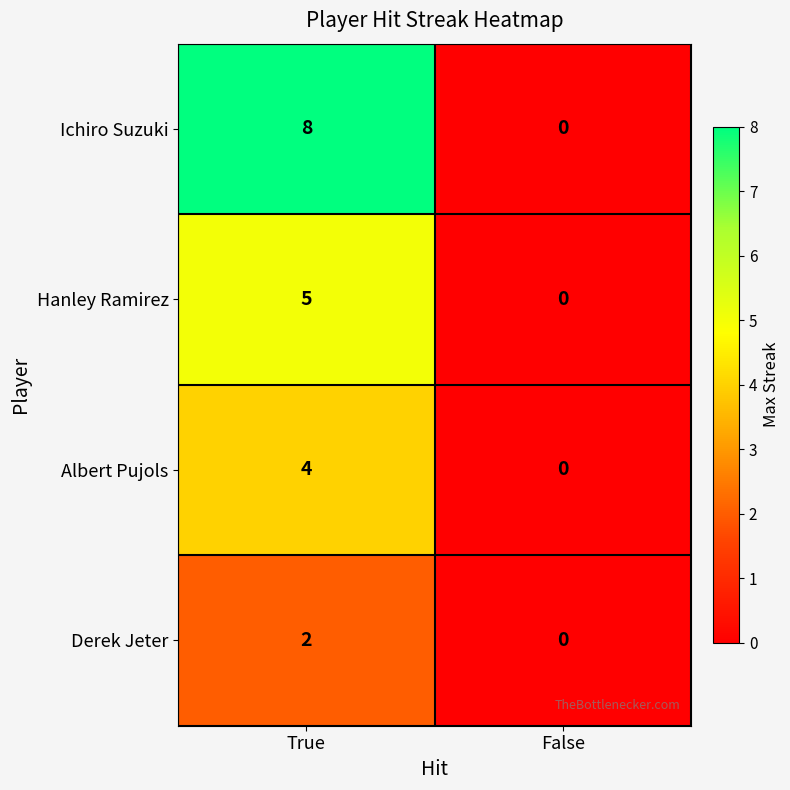

Which series changed the most between True and False?

Ichiro Suzuki